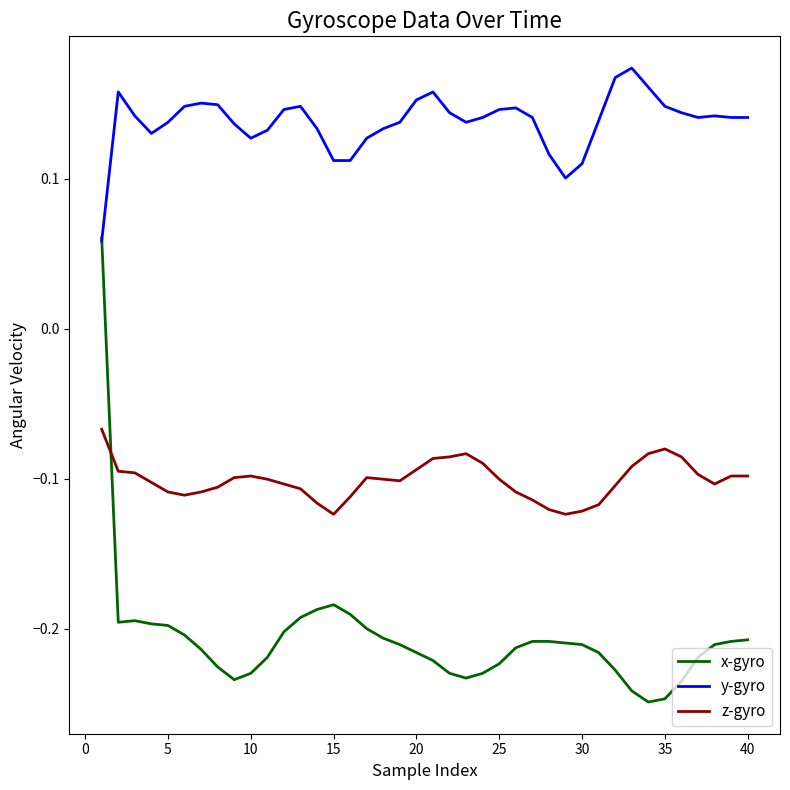

Rank the series by their maximum value, from lowest to highest.

z-gyro, x-gyro, y-gyro